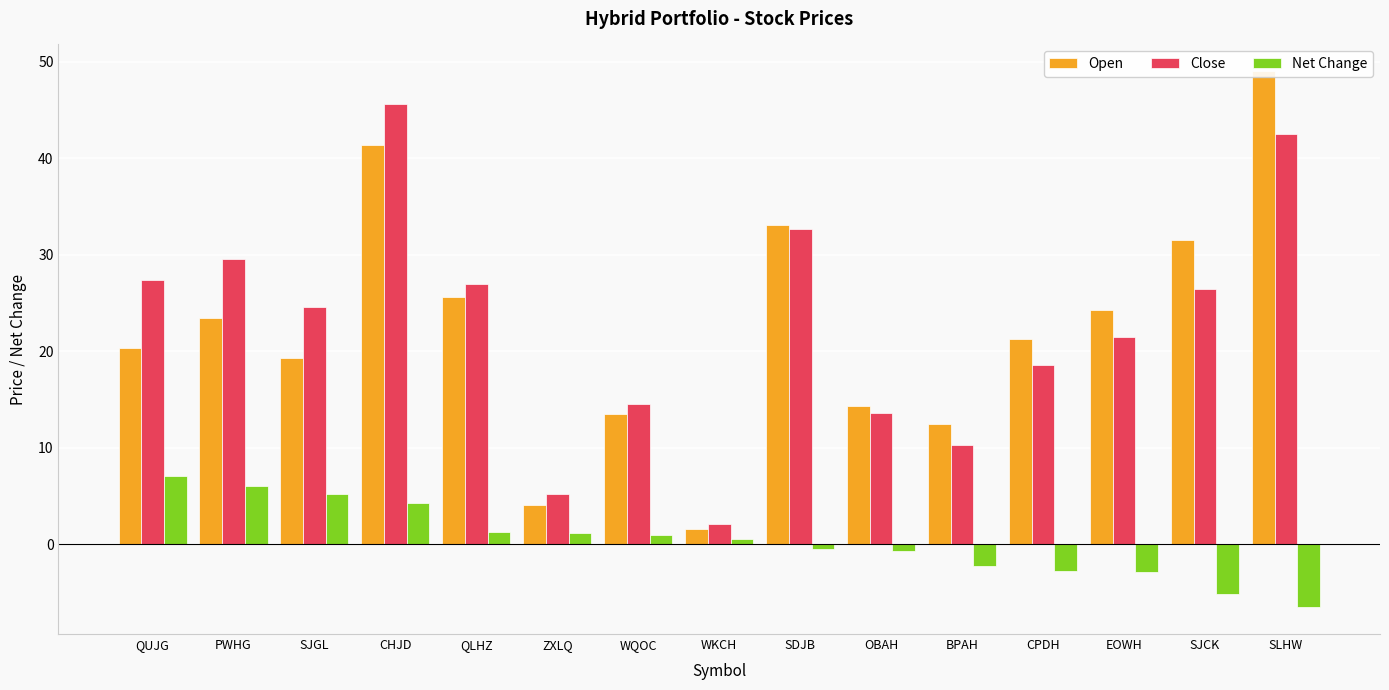

Rank the categories by Net Change value from highest to lowest.

QUJG, PWHG, SJGL, CHJD, QLHZ, ZXLQ, WQOC, WKCH, SDJB, OBAH, BPAH, CPDH, EOWH, SJCK, SLHW